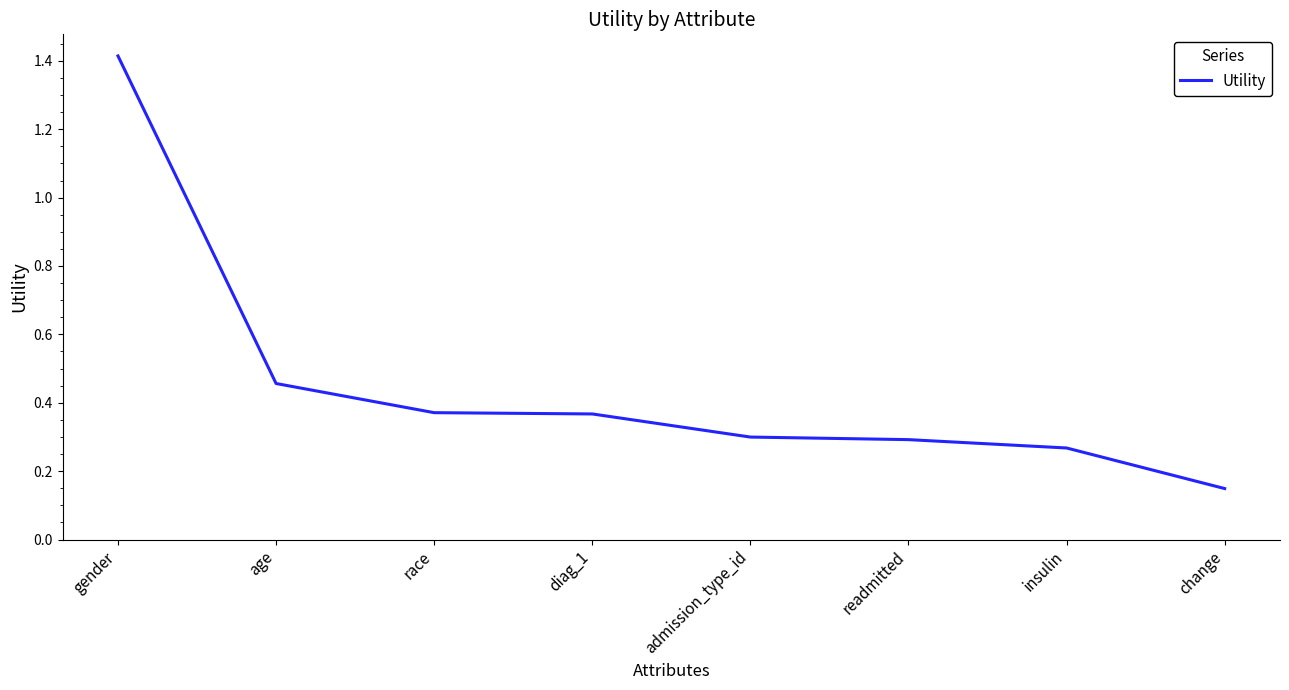

How many values are between 0 and 1?

7